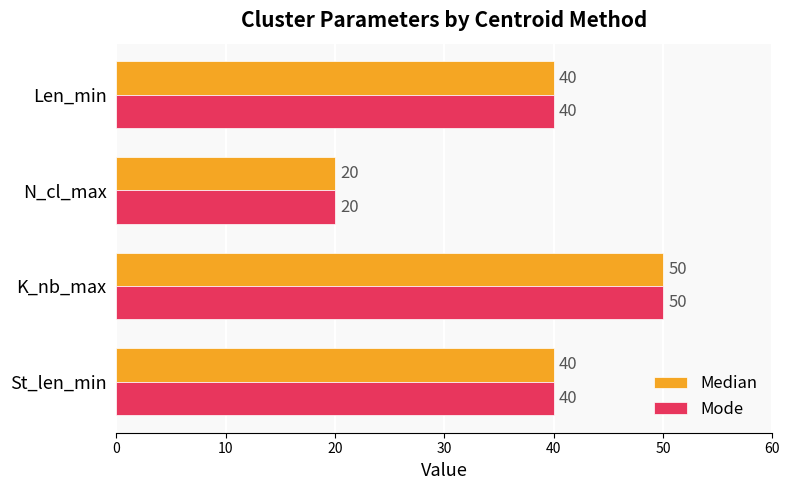

Count the Median values in the range 40 to 50.

3